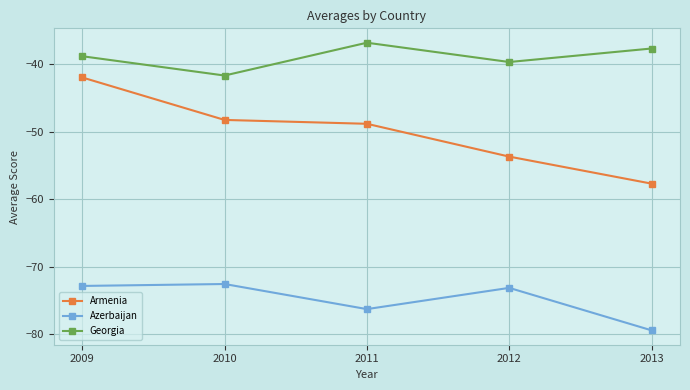

What is the value of the Azerbaijan point at the 1st from the left?

-72.9